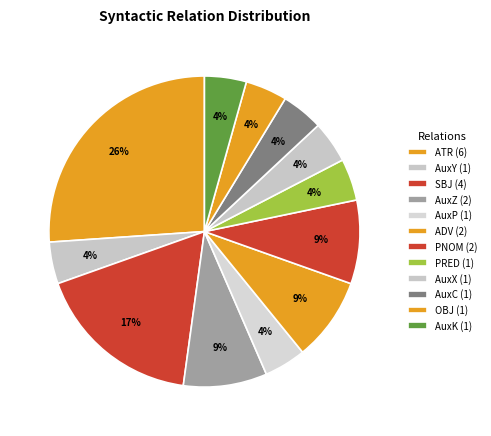

What is the ratio of the value at SBJ to the value at ATR?

0.7